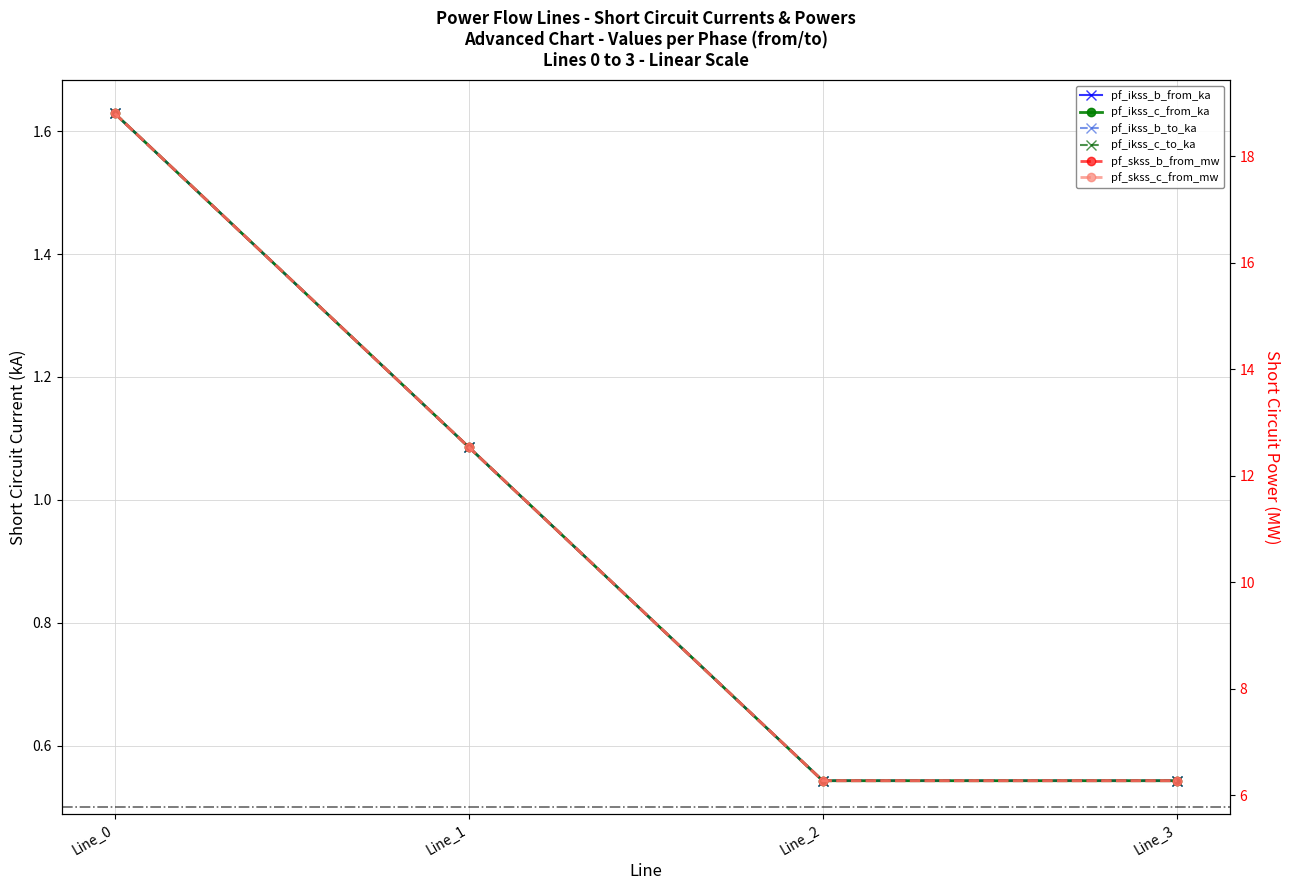

At which category does pf_ikss_b_from_ka reach its first local valley?

Line_2